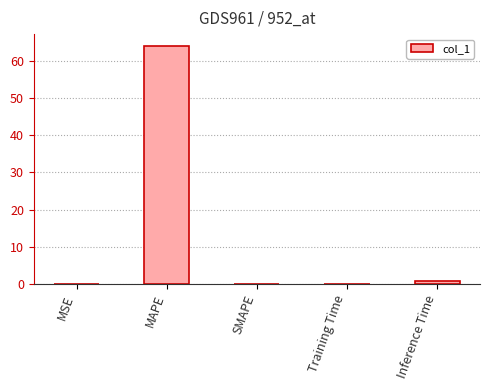

What is the change in value from MAPE to SMAPE?

-64.0